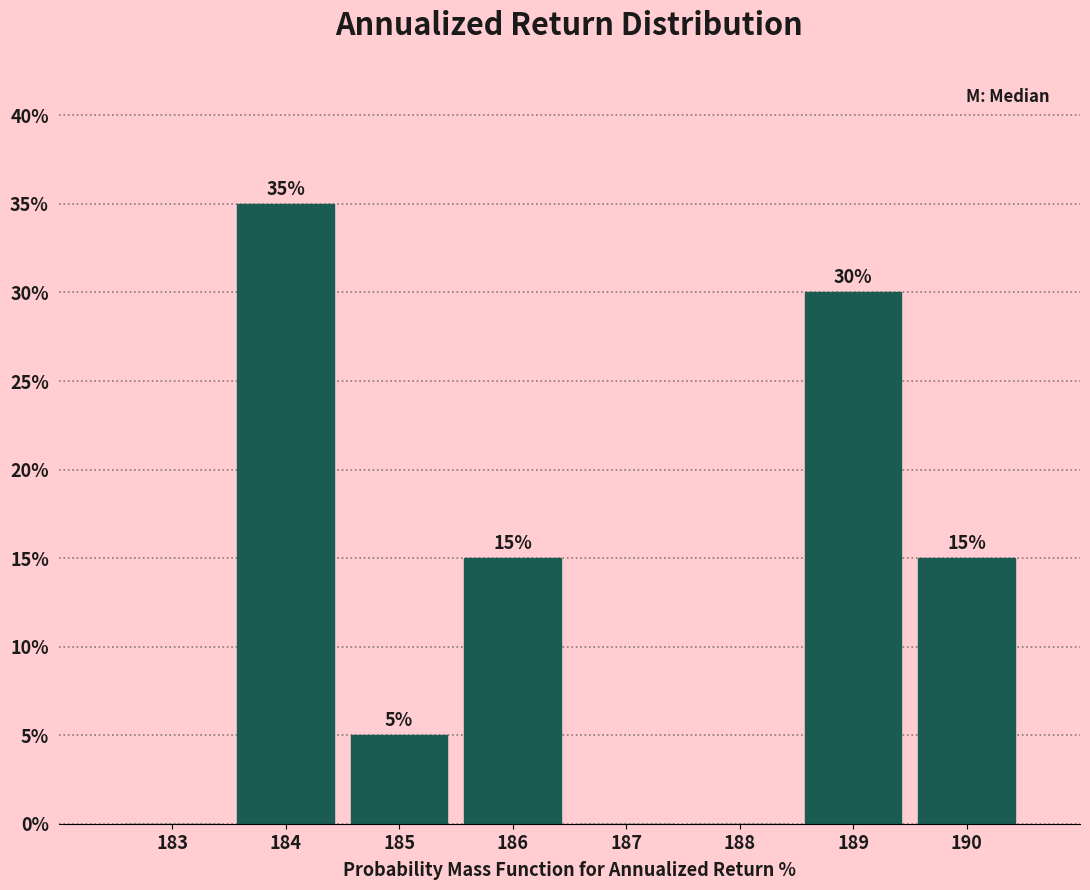

Reading left to right, what are all the values shown in this chart?

183=0	184=35	185=5	186=15	187=0	188=0	189=30	190=15